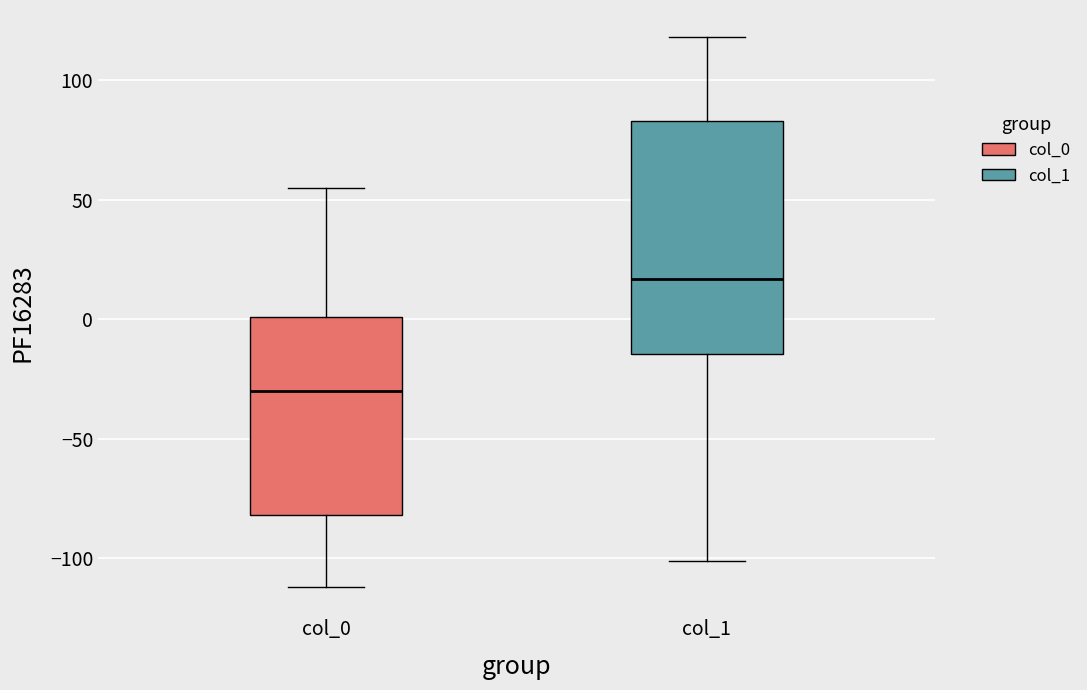

Comparing the boxes themselves (not the whiskers), which one is the tallest?

col_1